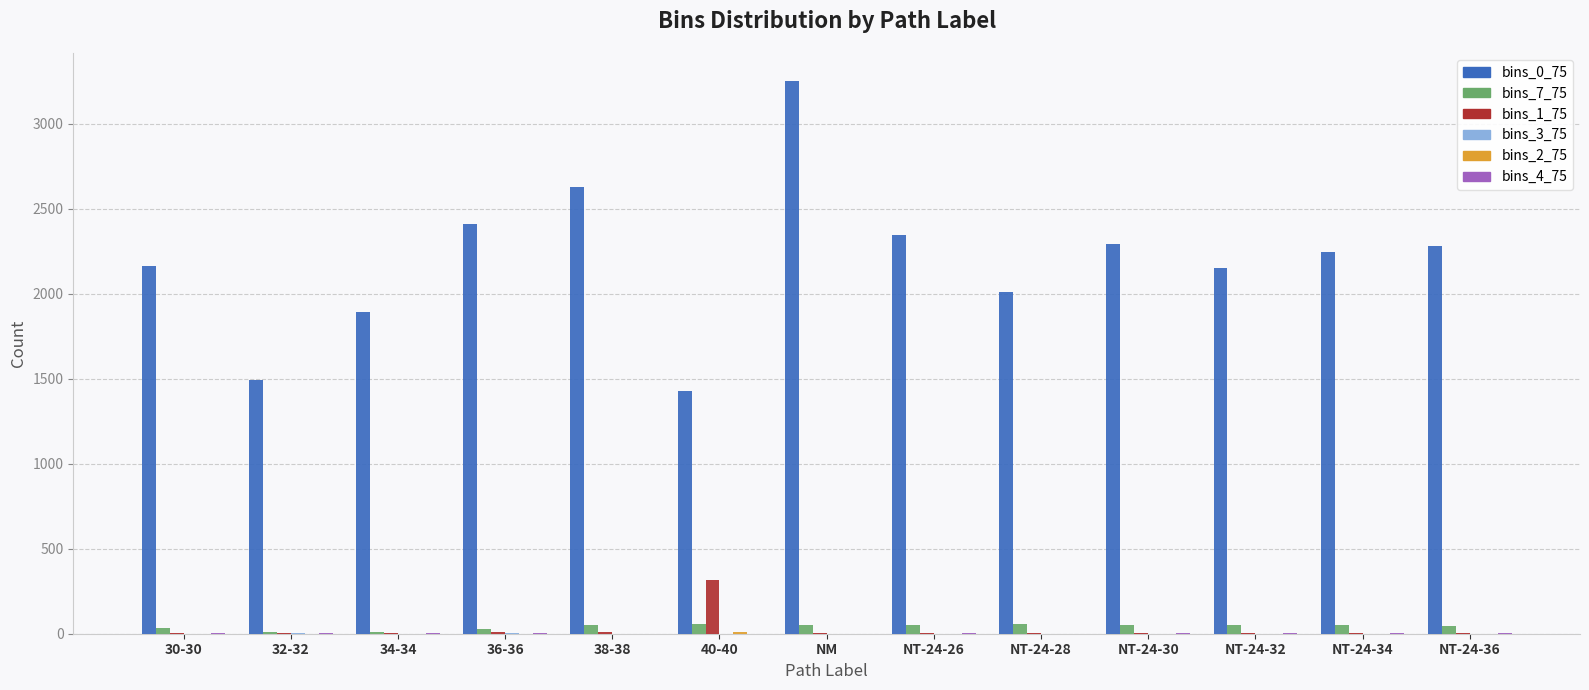

At which category is the sum across all series the highest?

NM